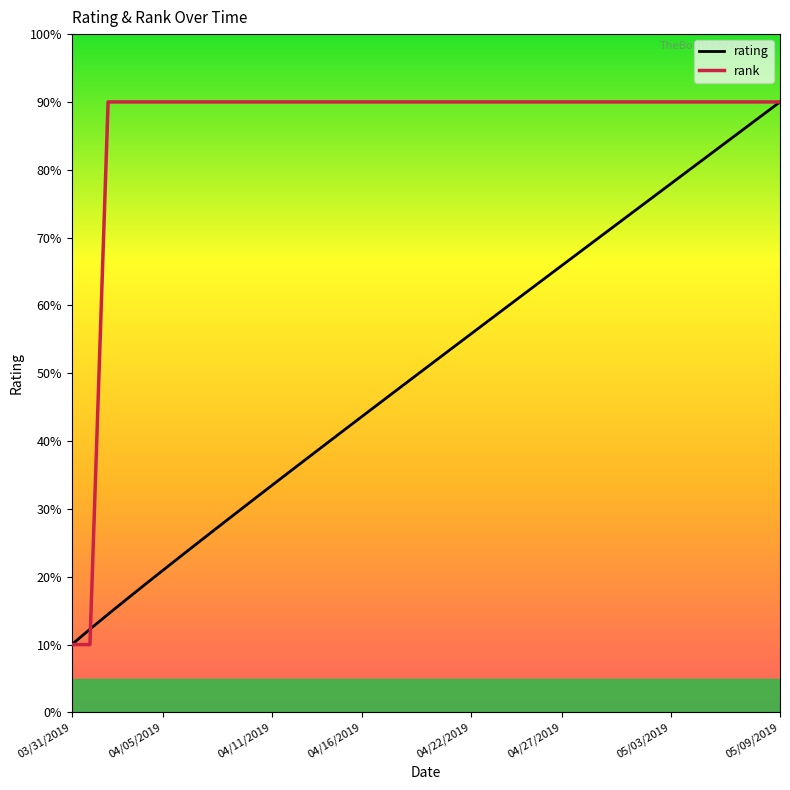

Does the chart display data point markers on the line(s)?

No